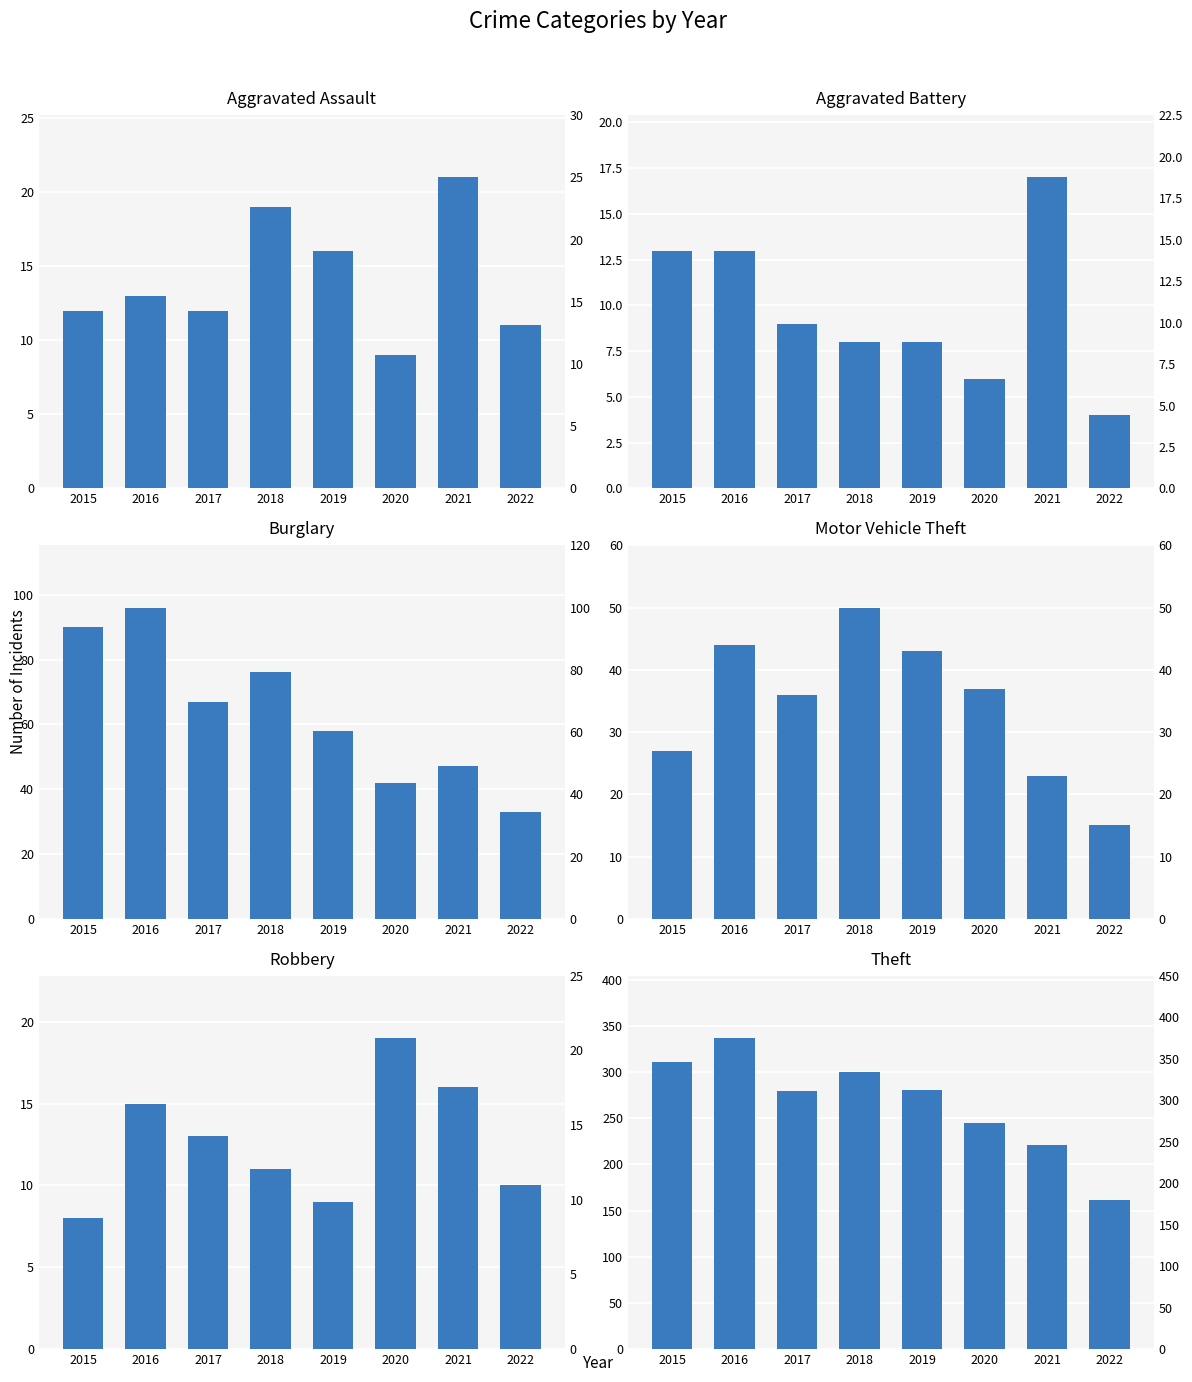

What are all the series names shown in the legend?

Aggravated Assault, Aggravated Battery, Burglary, Motor Vehicle Theft, Robbery, Theft